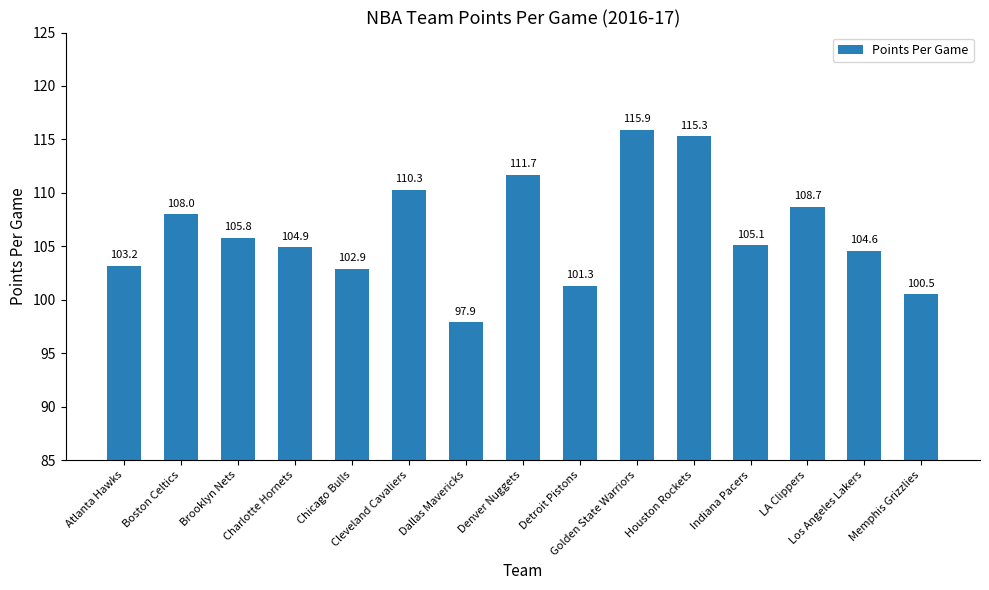

Reading right to left, transcribe all the data shown in this chart.

100.5	104.6	108.7	105.1	115.3	115.9	101.3	111.7	97.9	110.3	102.9	104.9	105.8	108.0	103.2